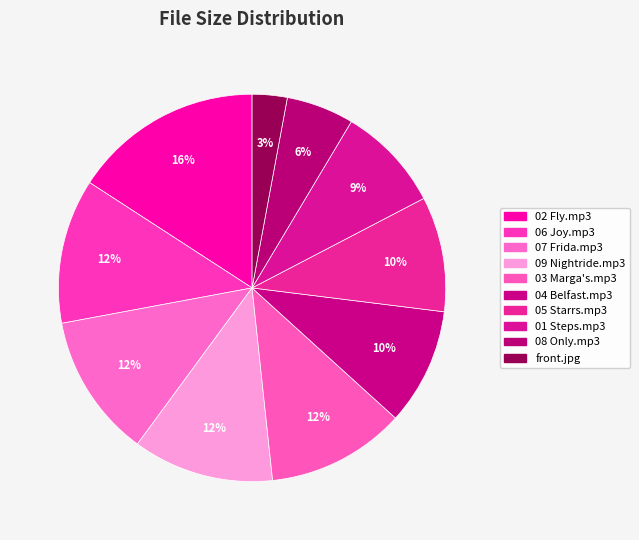

To the nearest percent, what is the difference between the largest and smallest slice percentages?

13%